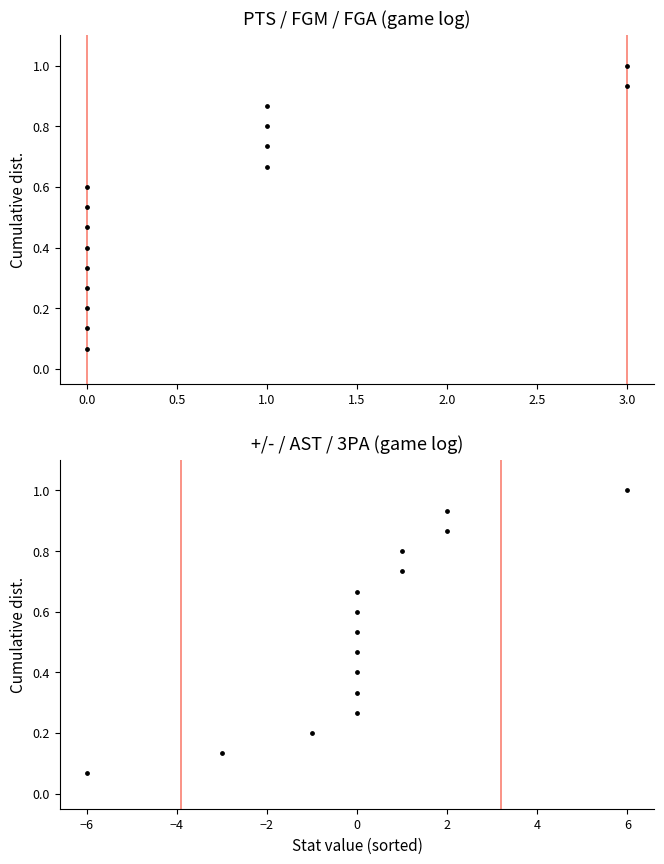

Which has a higher value, 0 or 2?

2